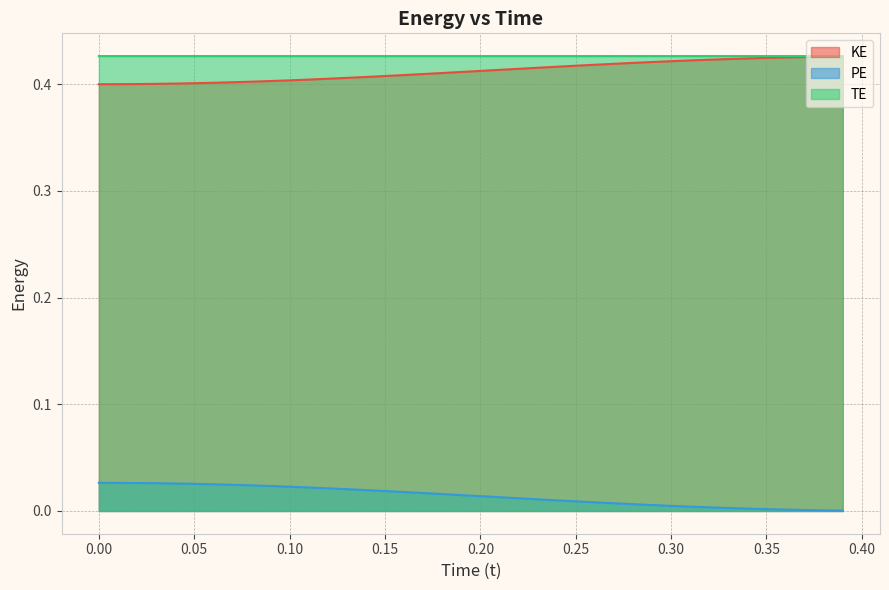

True or false: KE and PE intersect in this chart.

False